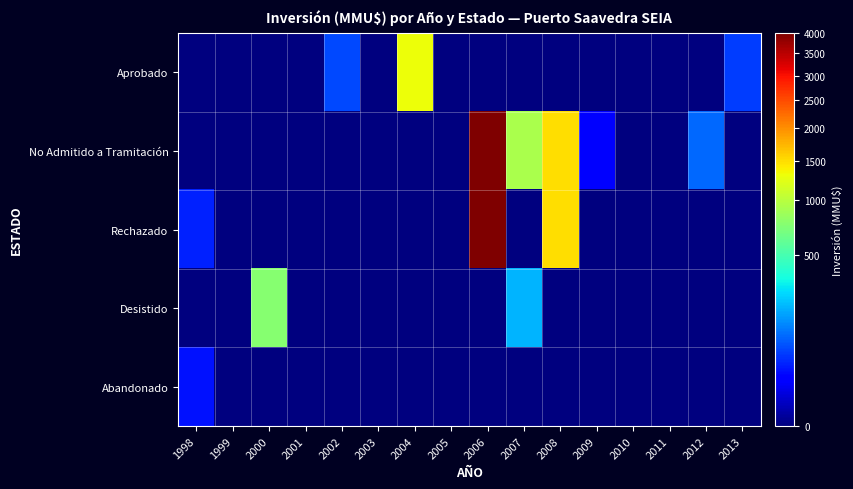

Count the number of data series in this chart.

5